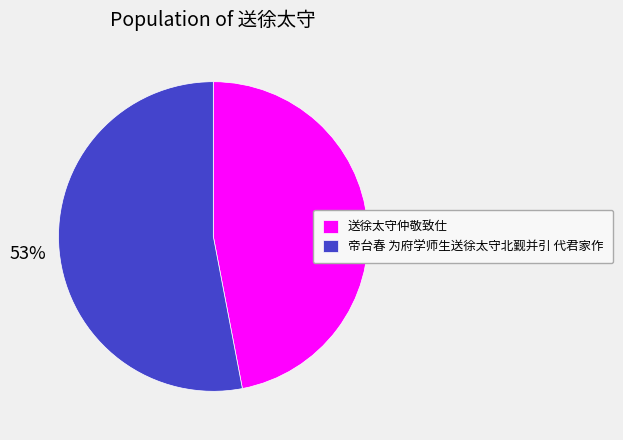

Is it true that 送徐太守仲敬致仕 is 56% of the pie?

False